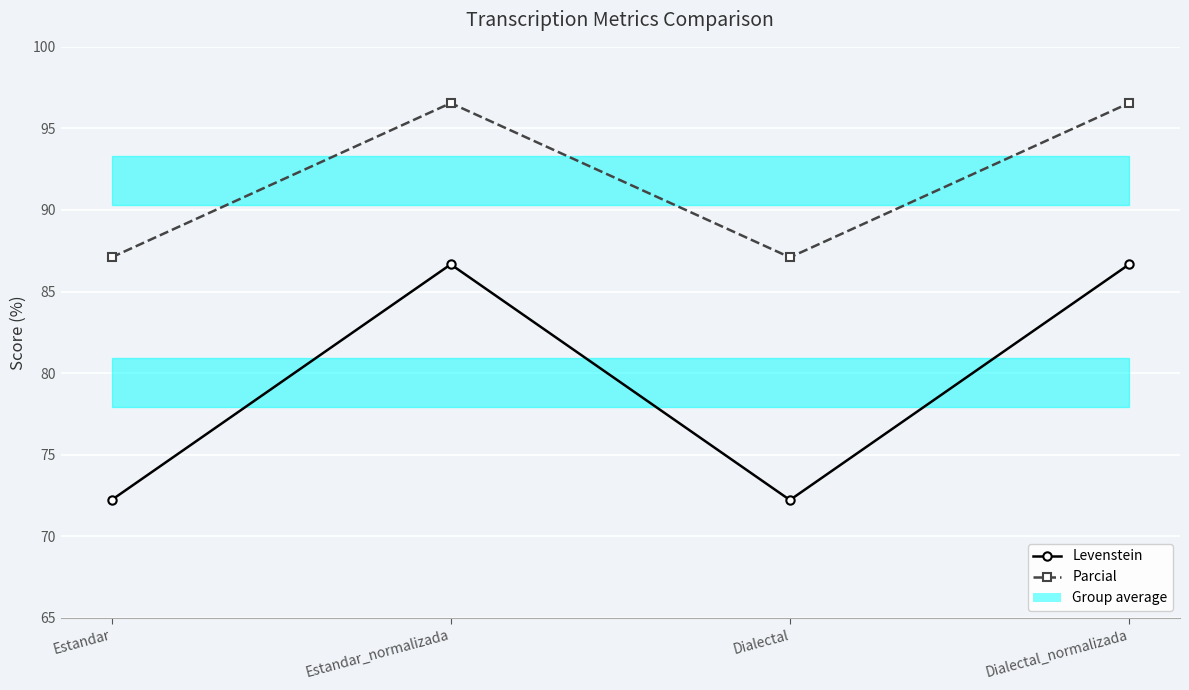

Which series has the largest range (max minus min)?

Levenstein